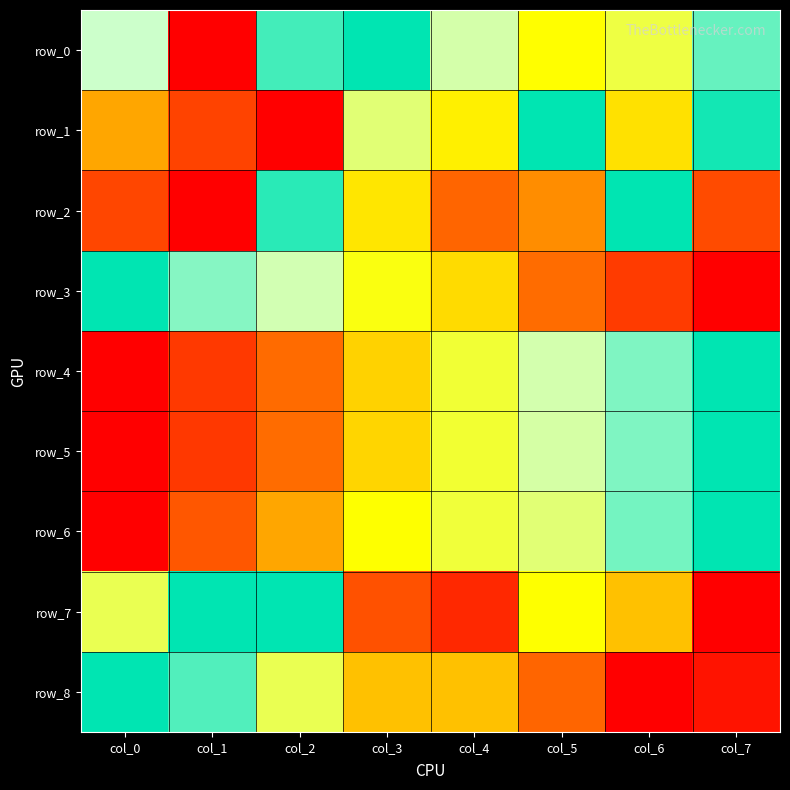

What is the highest value of the row_4 series?

1.0